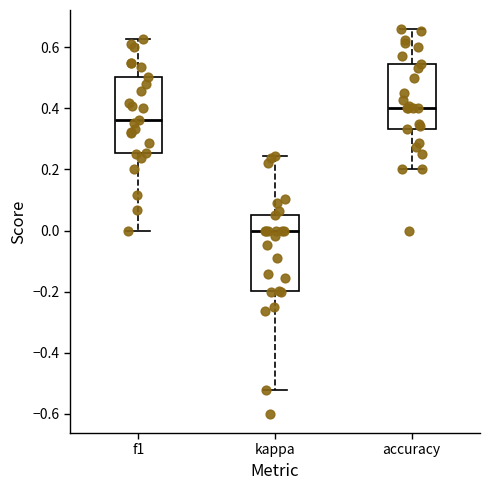

Reading left to right, transcribe this box plot: for each box, give where its median line is, the range the box spans, and where its two whiskers end, as read against the y-axis. The values are not printed on the chart, so give them approximately, as read against the axis.

f1: median 0.36, box 0.26 to 0.50, whiskers 0.00 to 0.62
kappa: median 0.00, box -0.20 to 0.06, whiskers -0.52 to 0.24
accuracy: median 0.40, box 0.34 to 0.54, whiskers 0.20 to 0.66